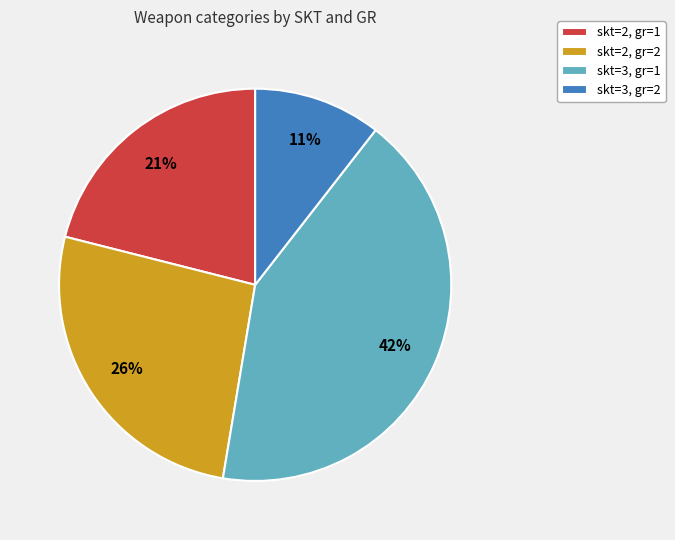

Is the sum of skt=3, gr=2 and skt=2, gr=2 greater than half?

No